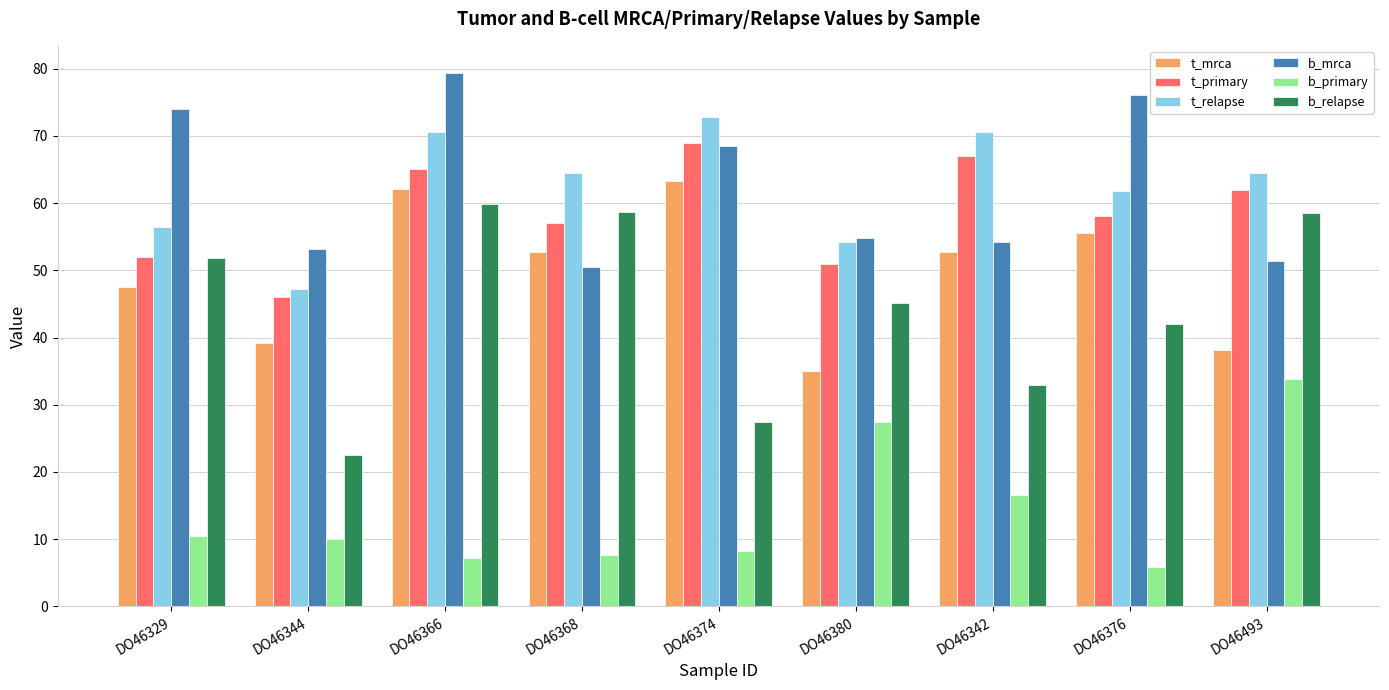

What is the sum of the b_mrca values at DO46366 and DO46342?

133.6